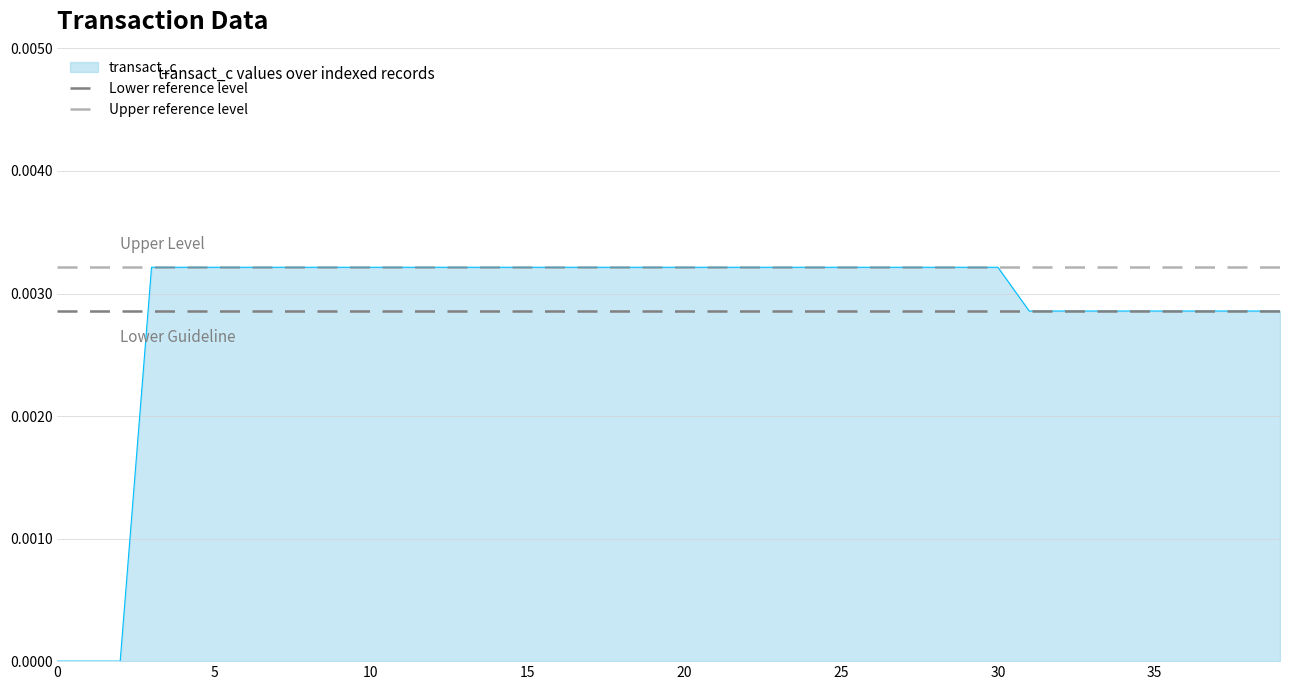

The Upper reference level series shows 0.0 at 0. True or false?

False